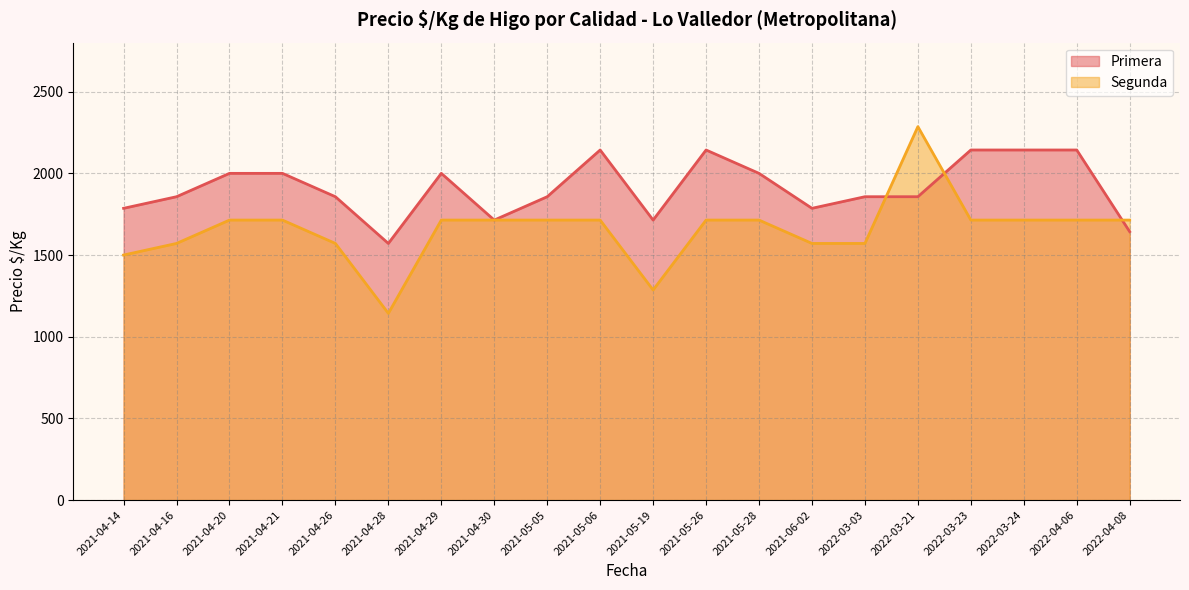

Between 2021-05-28 and 2022-03-24, which series saw the biggest shift?

Primera